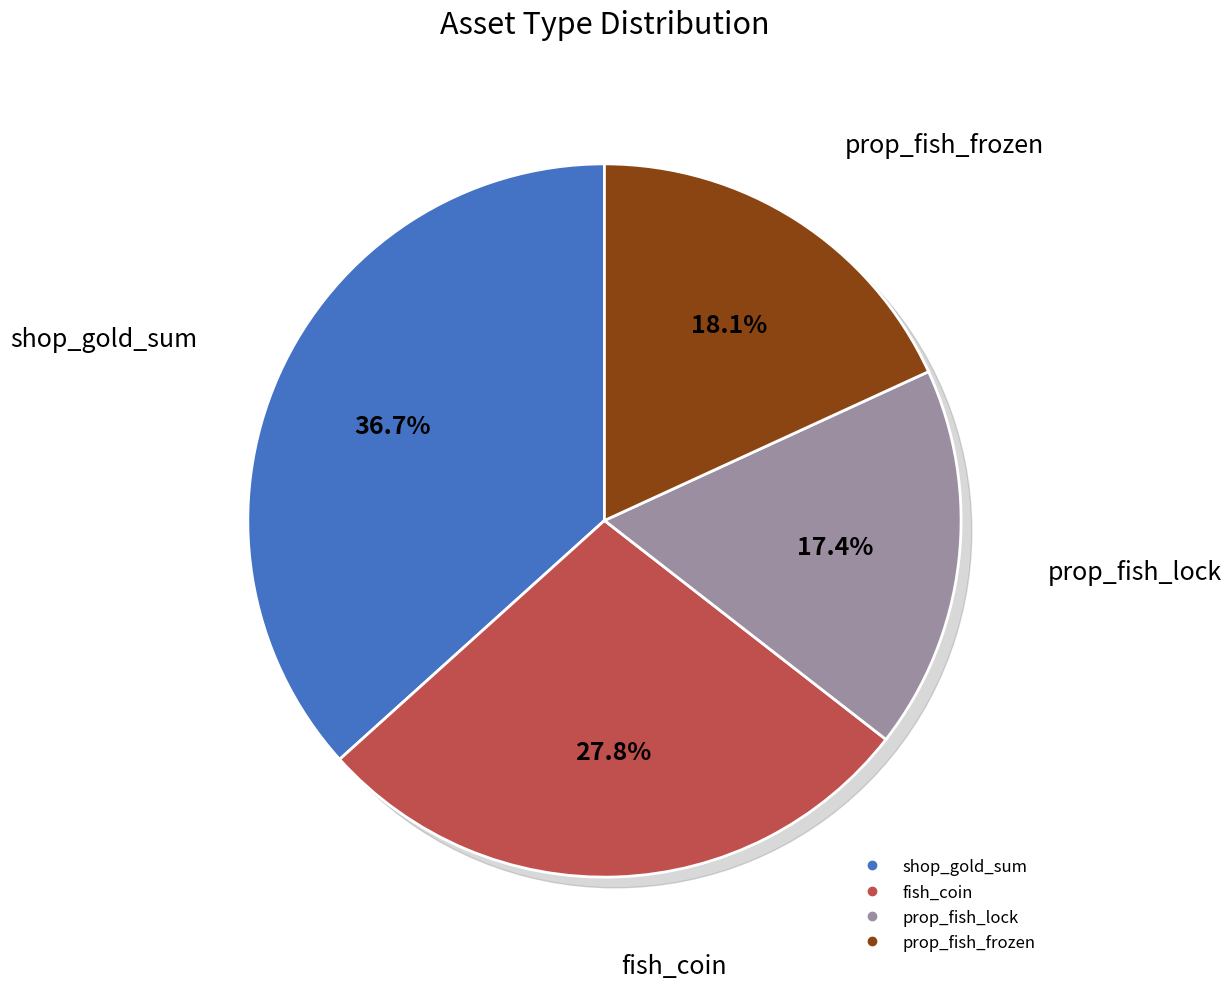

What is the smallest slice in the pie chart?

prop_fish_lock